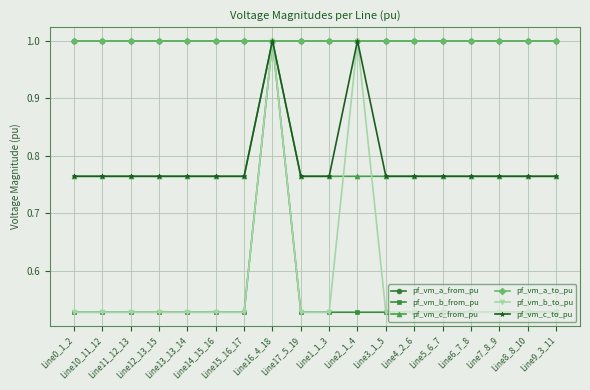

What is the approximate value of pf_vm_a_to_pu at Line3_1_5?

1.0